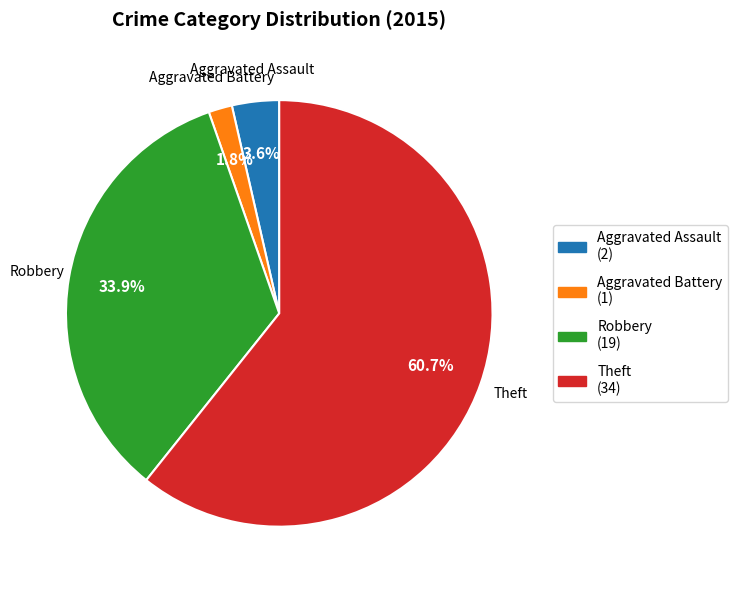

Which slice is the smallest?

Aggravated Battery